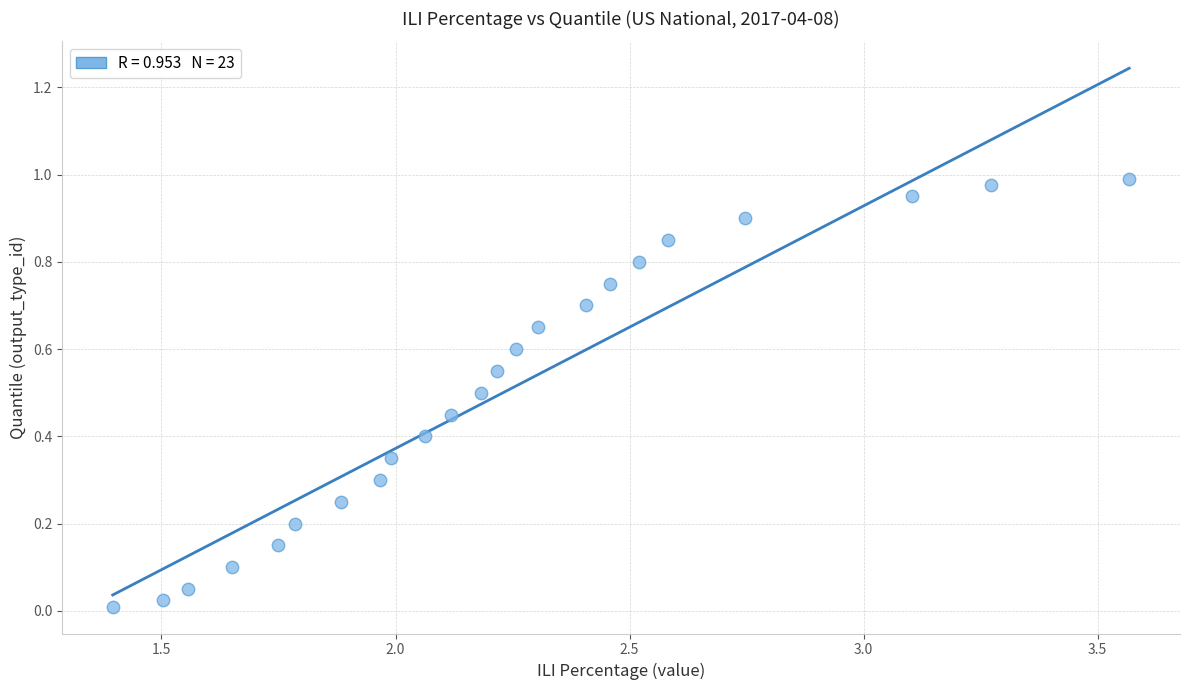

What is the range of X values (max minus min)?

2.2